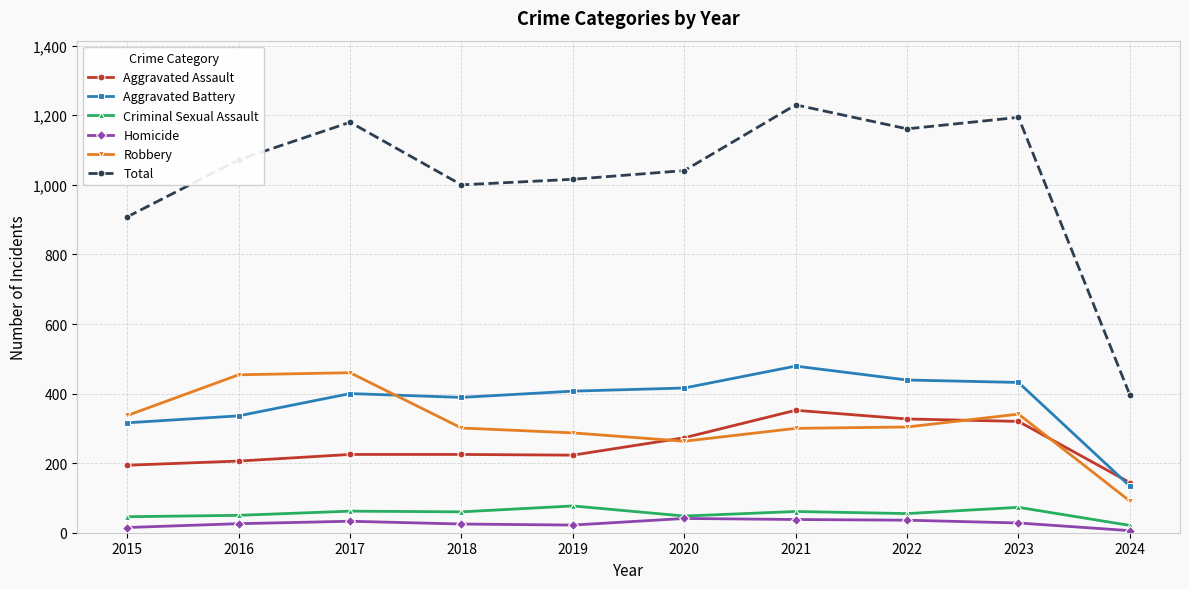

What is the average value of the Aggravated Assault series?

249